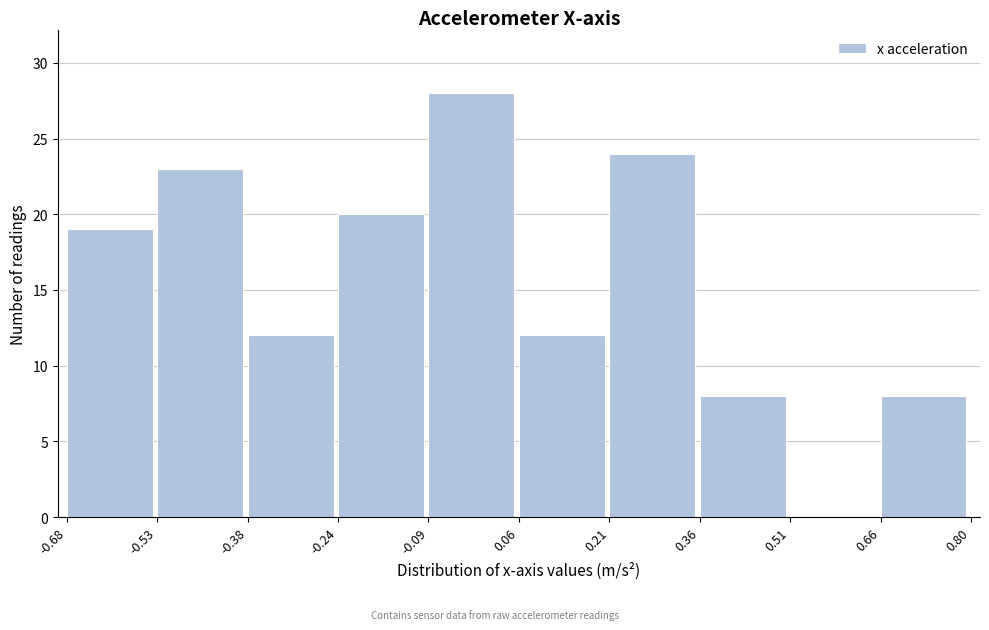

Reading left to right, transcribe this chart: for each bar, give the range it covers on the x-axis and its height. The values are not printed on the chart, so give them approximately, as read against the axis.

-0.68 to -0.53: 19
-0.53 to -0.38: 23
-0.38 to -0.24: 12
-0.24 to -0.09: 20
-0.09 to 0.06: 28
0.06 to 0.21: 12
0.21 to 0.36: 24
0.36 to 0.51: 8
0.51 to 0.66: 0
0.66 to 0.80: 8